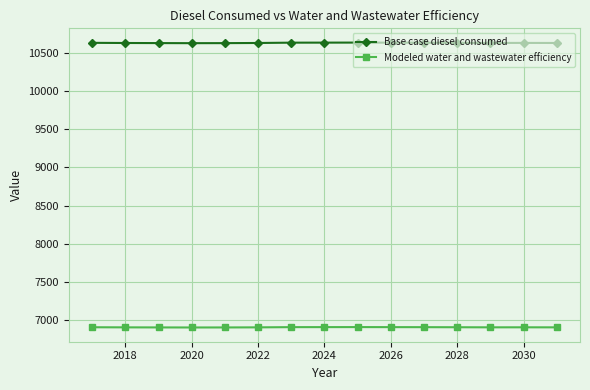

What is the value of the Base case diesel consumed point at the 13th from the left?

10626.3